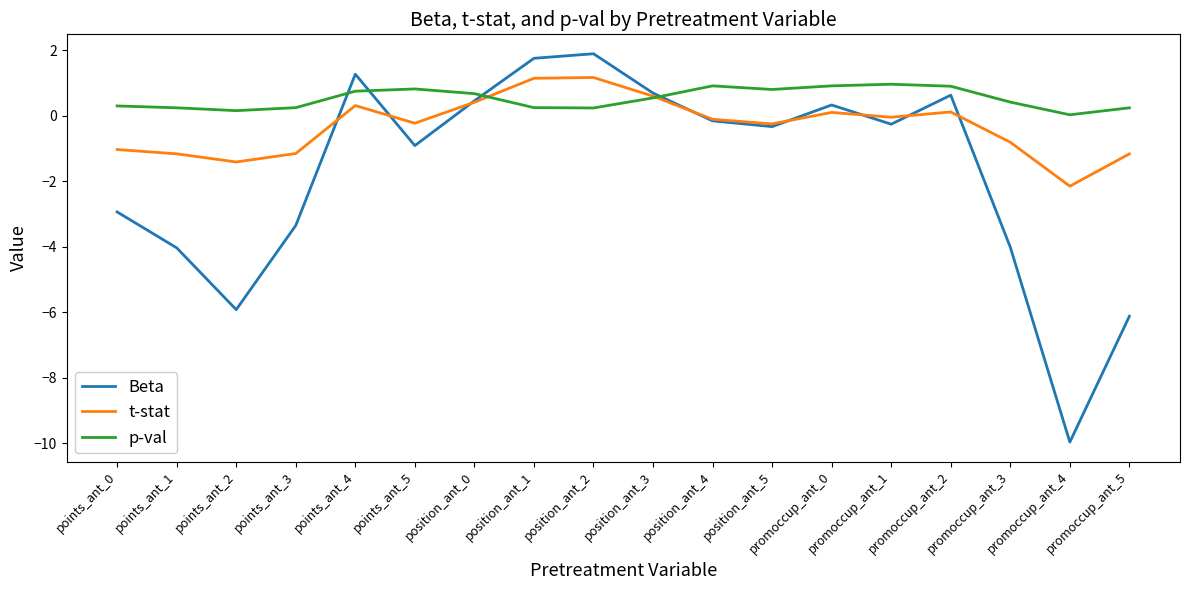

List the series in order of their overall mean, highest first.

p-val, t-stat, Beta